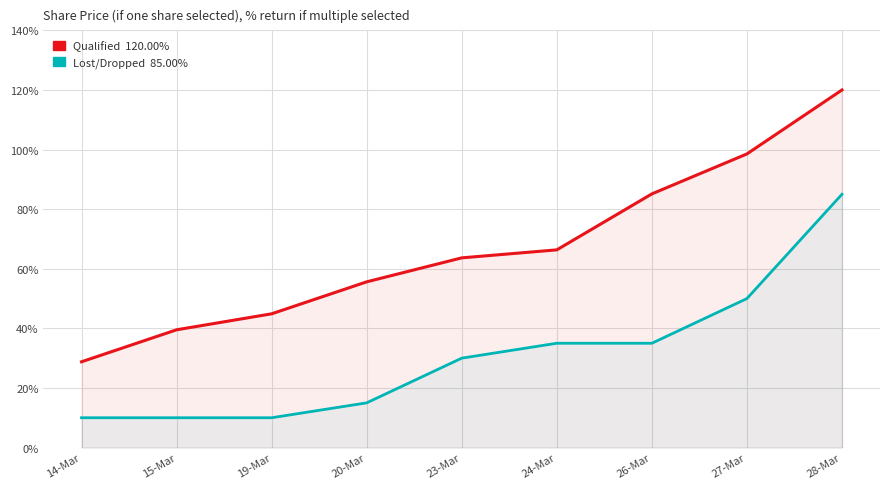

How many series are shown in this chart?

2